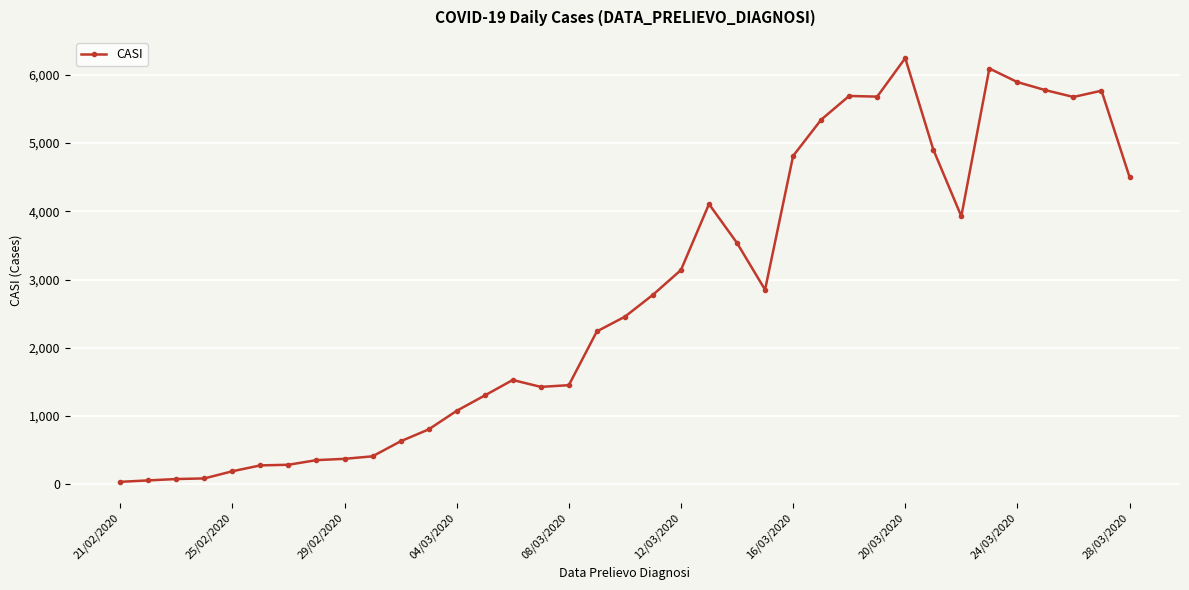

How many data points does each series have?

37